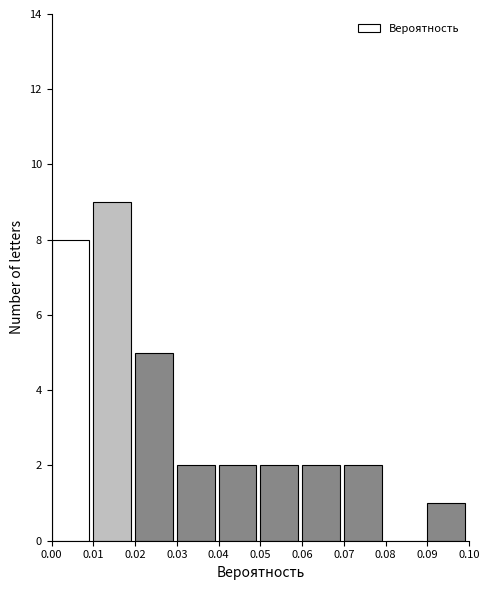

Reading left to right, list every bar in this chart as the range it spans on the x-axis followed by its height. The values are not printed on the chart, so give them approximately, as read against the axis.

0.00 to 0.01: 8
0.01 to 0.02: 9
0.02 to 0.03: 5
0.03 to 0.04: 2
0.04 to 0.05: 2
0.05 to 0.06: 2
0.06 to 0.07: 2
0.07 to 0.08: 2
0.08 to 0.09: 0
0.09 to 0.10: 1